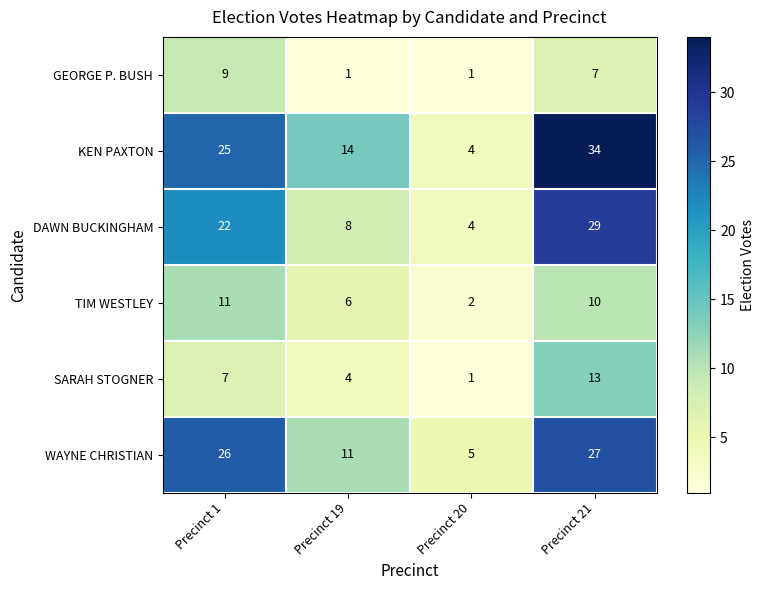

What is the sum of the KEN PAXTON values at Precinct 21 and Precinct 1?

59